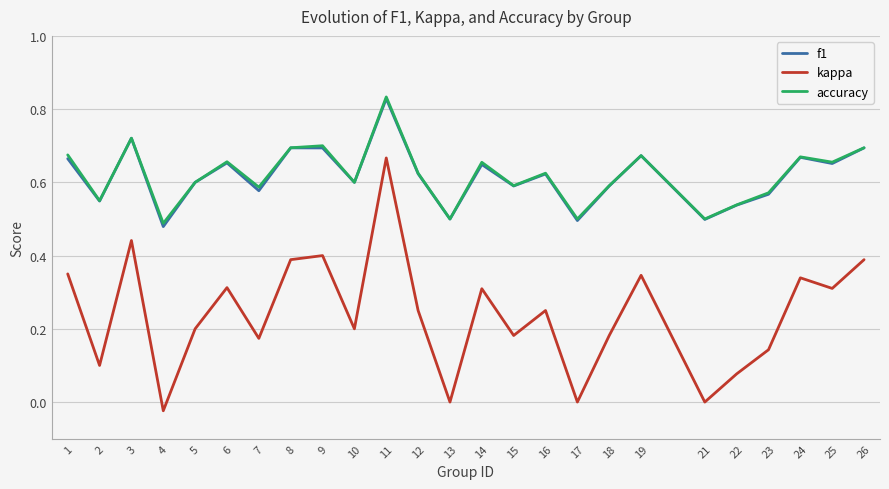

True or false: f1 and kappa intersect in this chart.

False